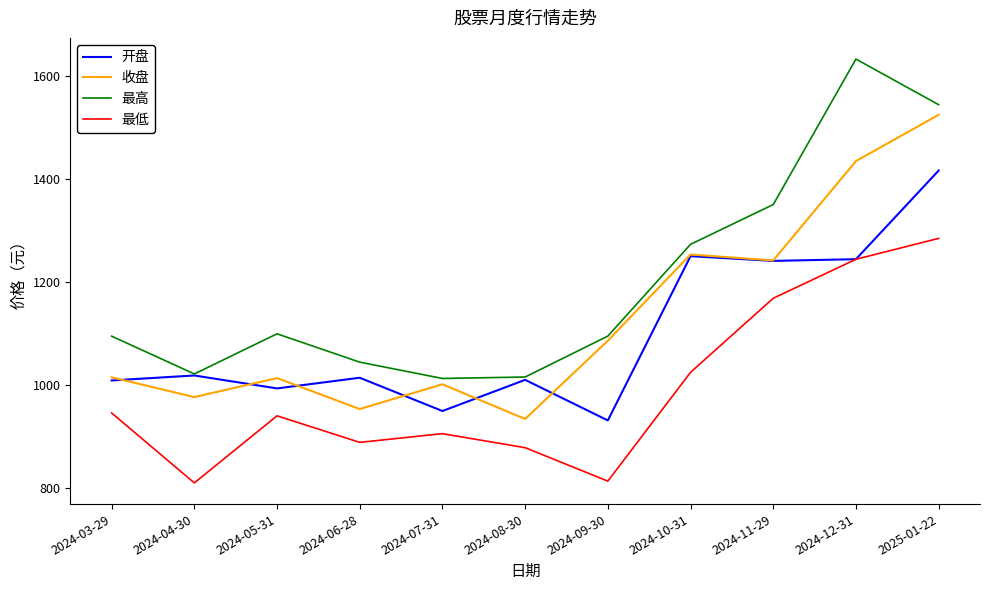

Where does the 最高 series first go above 1094?

2024-03-29